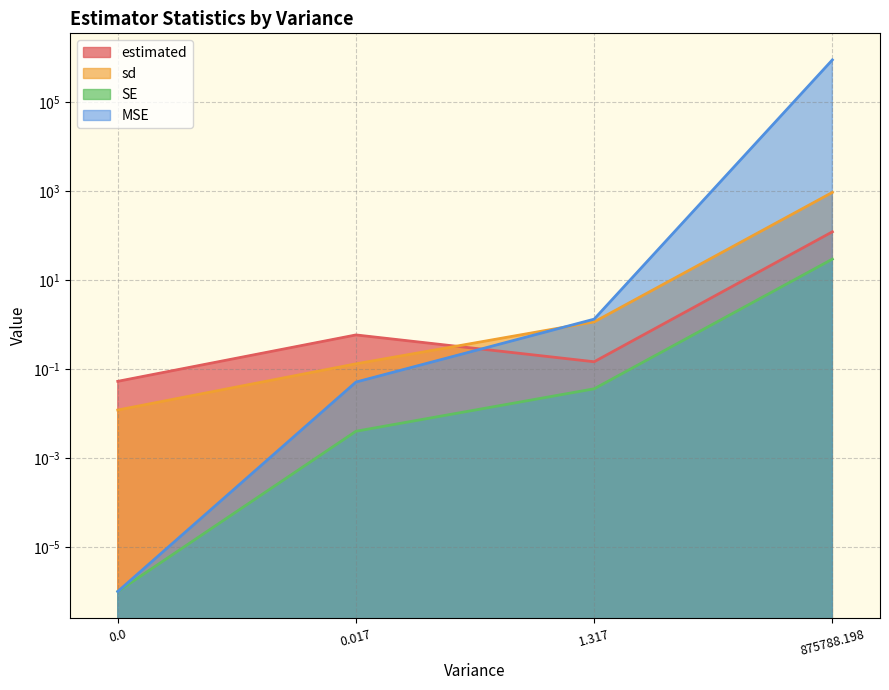

At how many categories does at least one series exceed 59639?

1